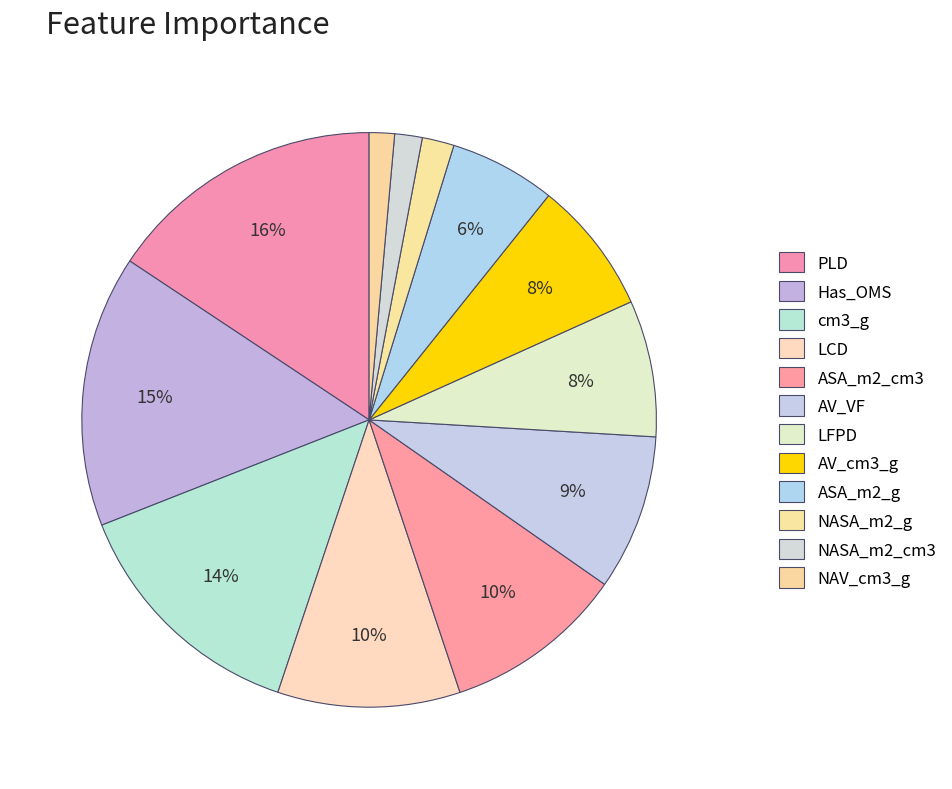

How many slices are in this pie chart?

12